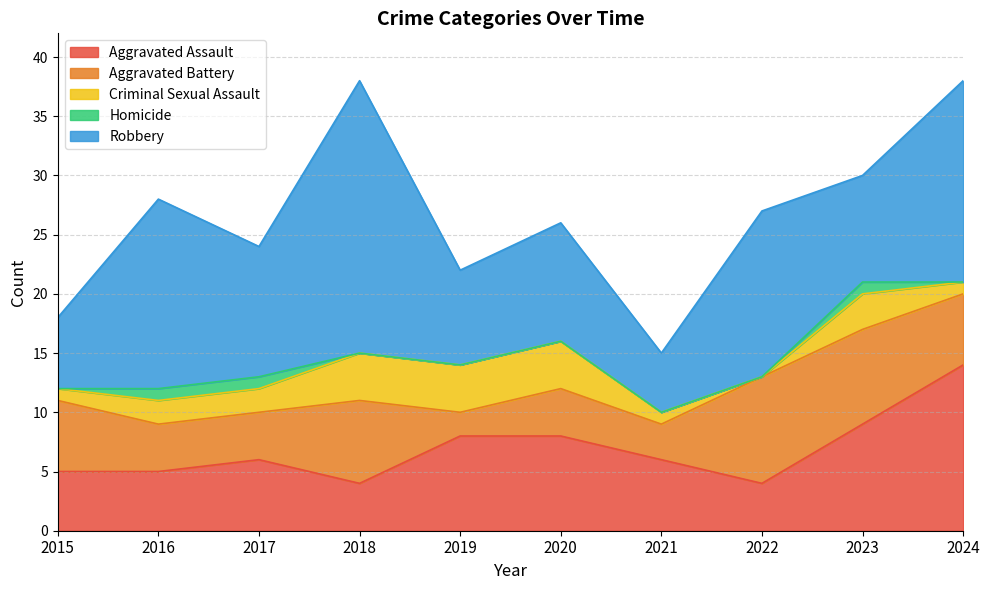

How many distinct data groups are displayed?

5